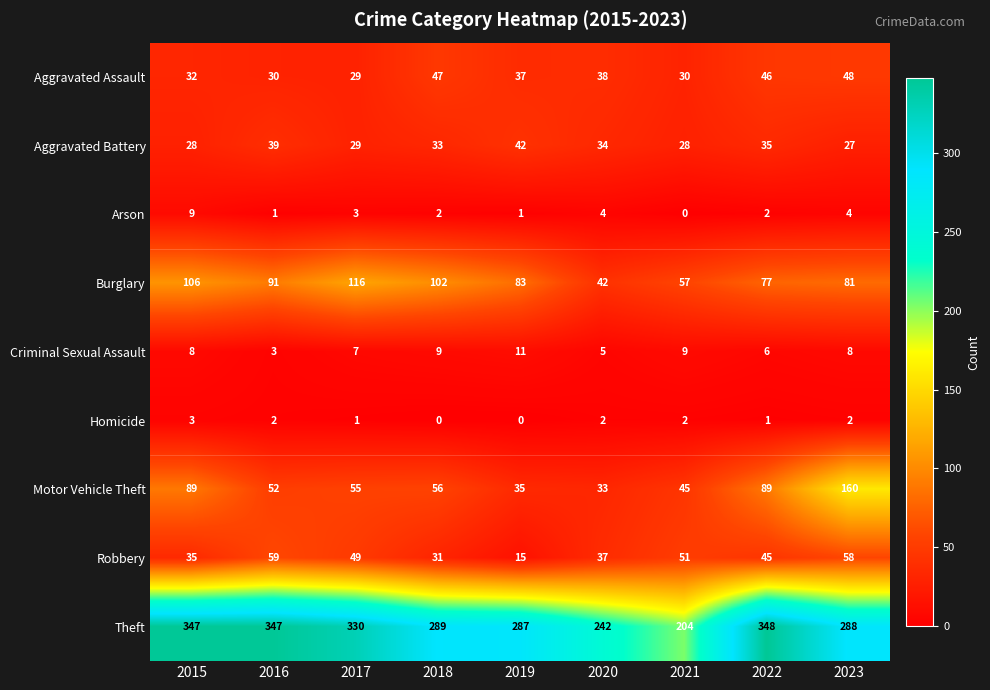

Which series has the largest total across all categories?

Theft